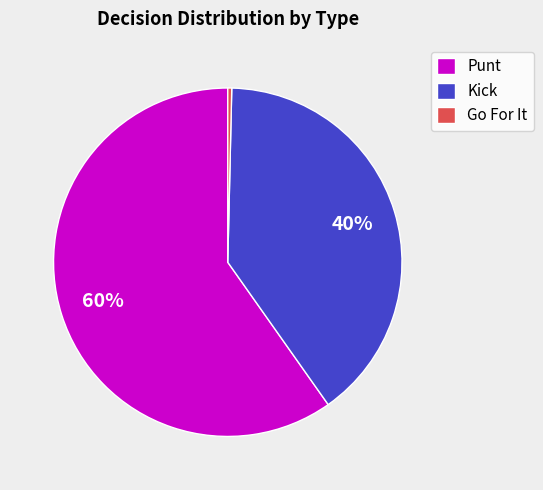

Between Kick and Go For It, which is larger?

Kick